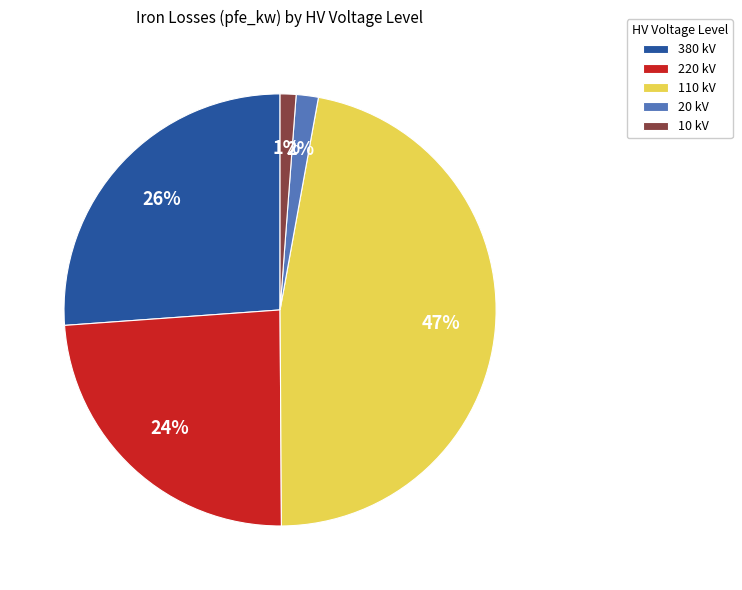

Does 110 kV account for over 50% of the chart?

No